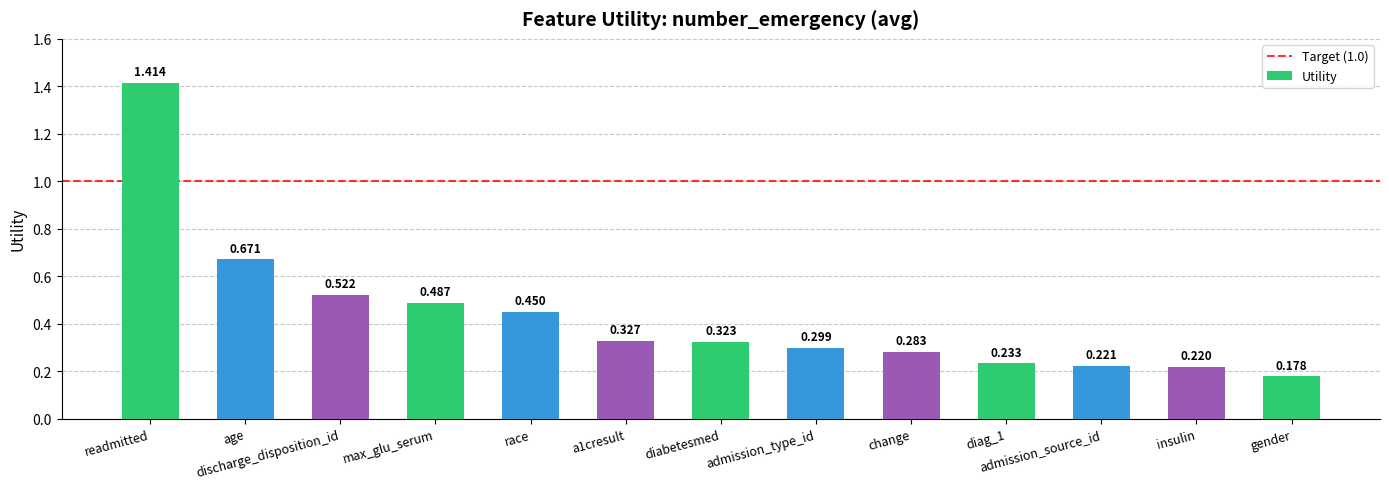

Which has a higher value, discharge_disposition_id or admission_type_id?

discharge_disposition_id